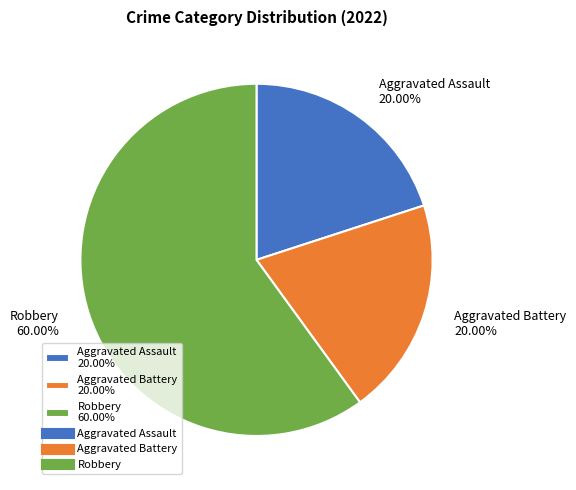

Which category has the biggest portion of the pie?

Robbery